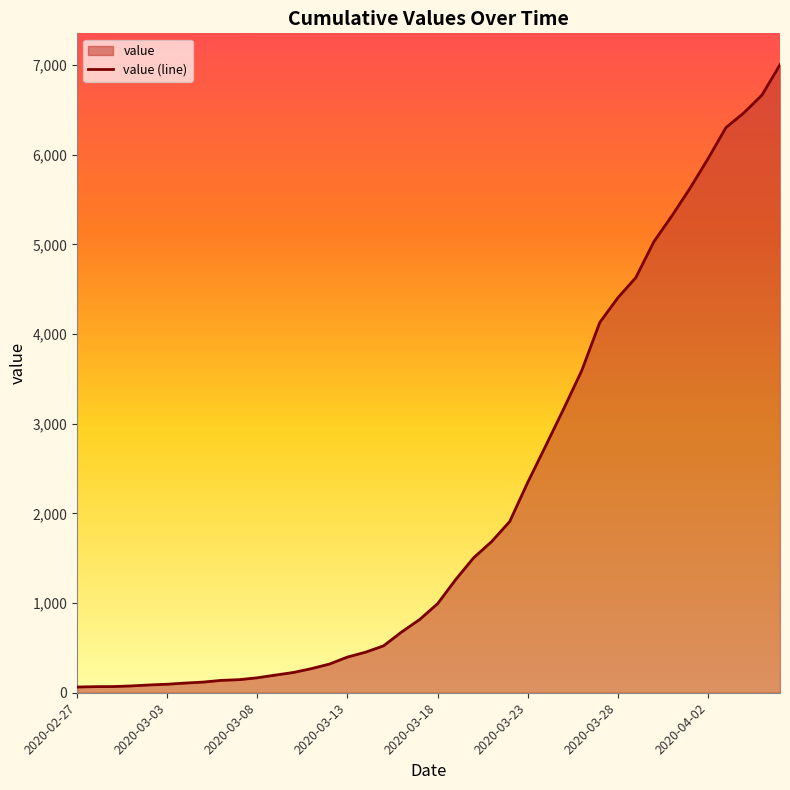

How many categories are shown in the chart?

40